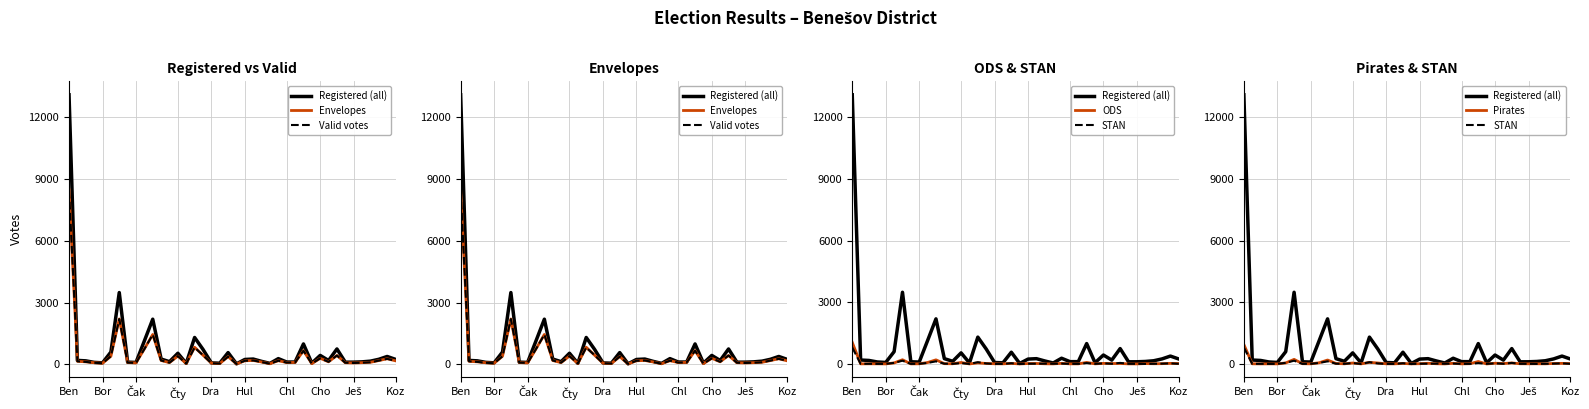

The STAN series shows 5 at 18. True or false?

False